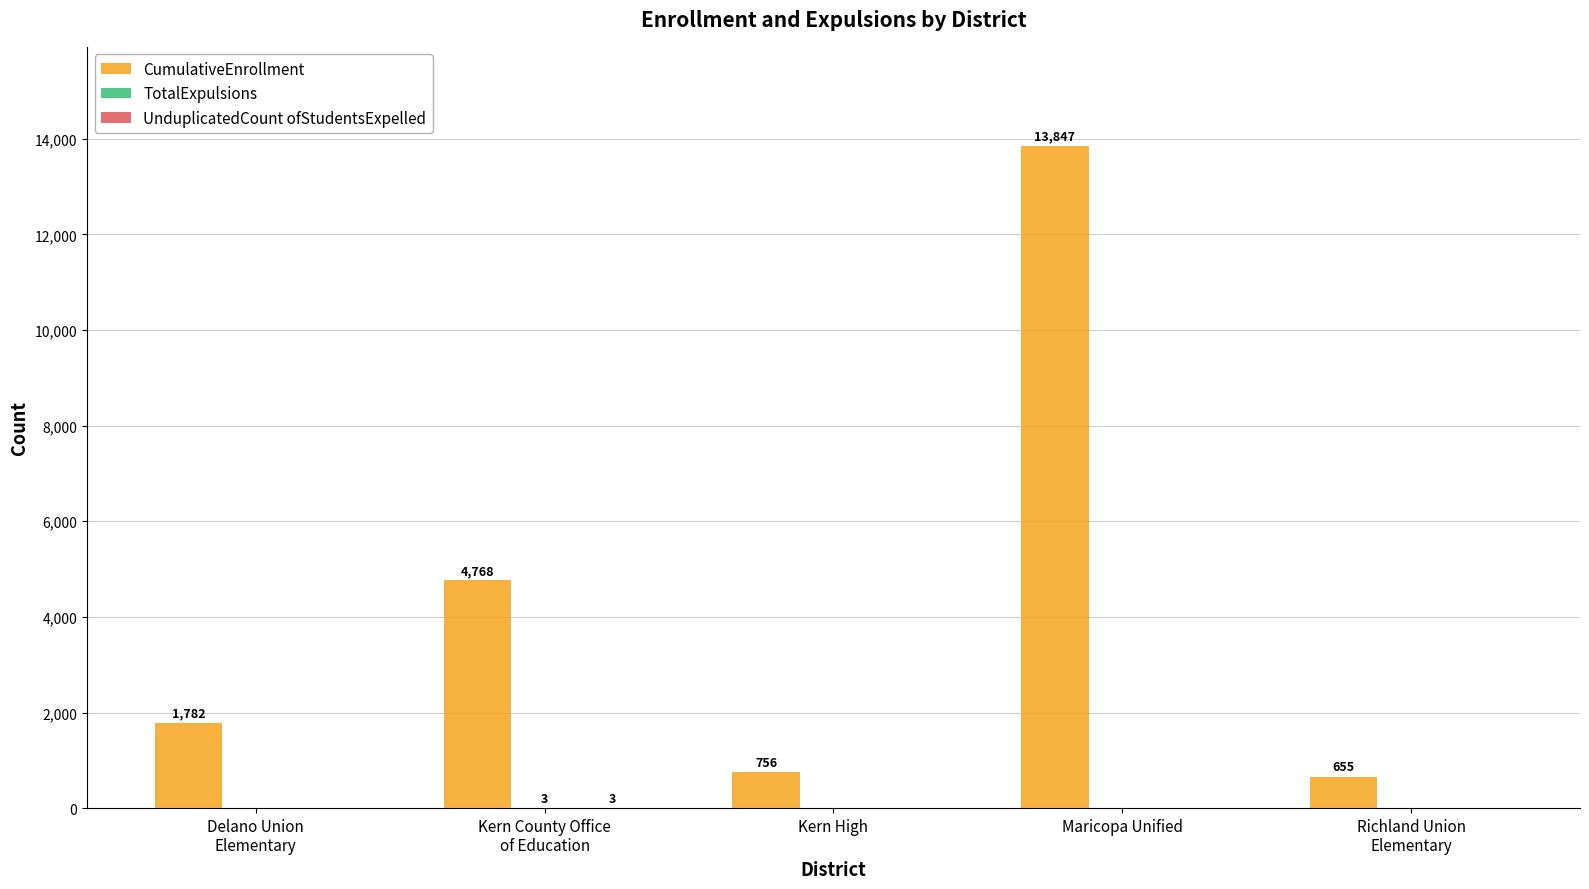

Which series has the largest total across all categories?

CumulativeEnrollment